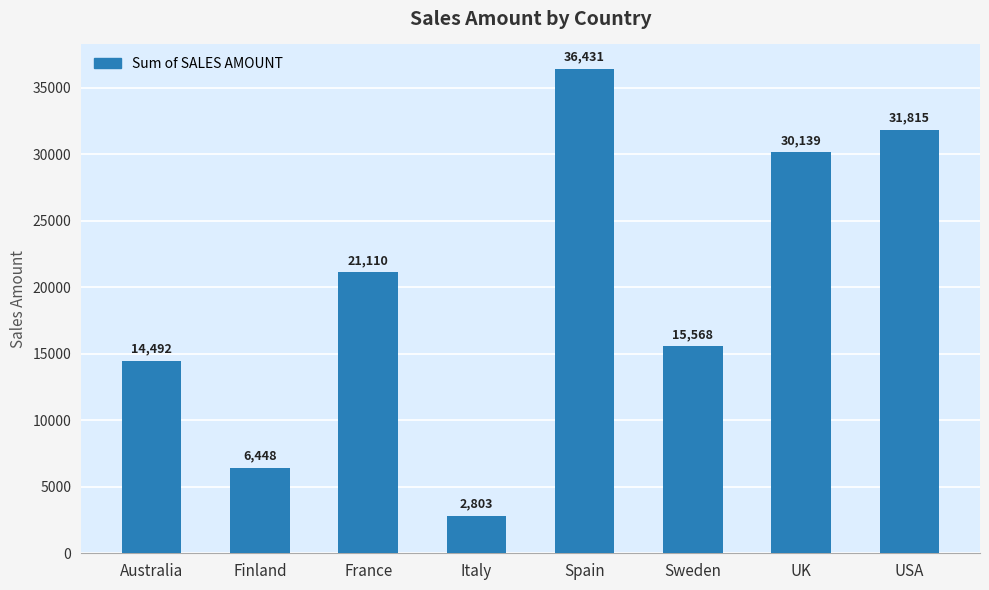

How many categories are shown in the chart?

8